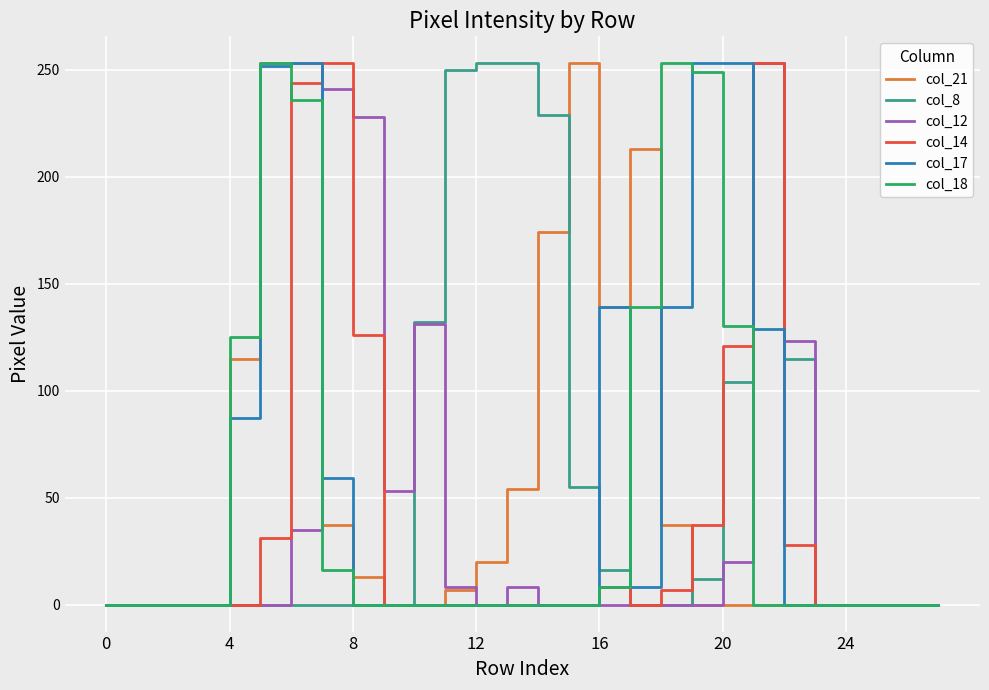

What is the average value of the col_12 series?

39